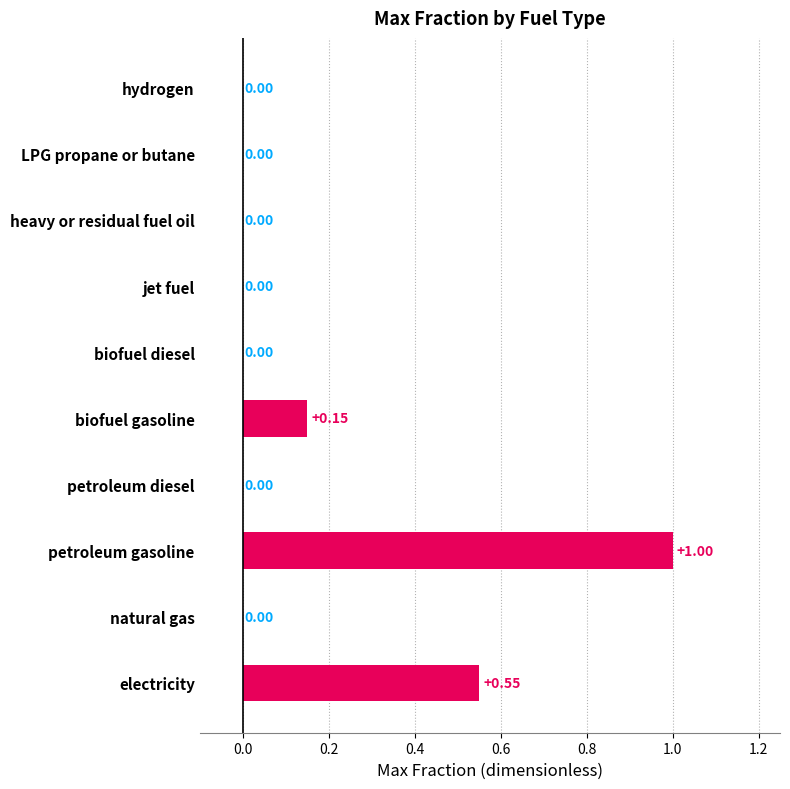

What is the sum of the values at petroleum gasoline and biofuel diesel?

1.0